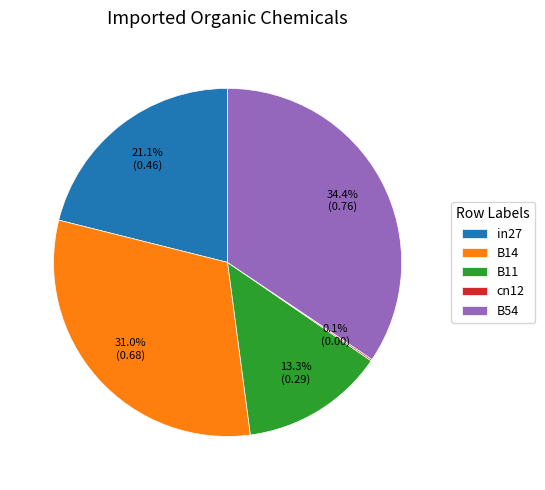

What percentage is NOT represented by B11?

86.7%